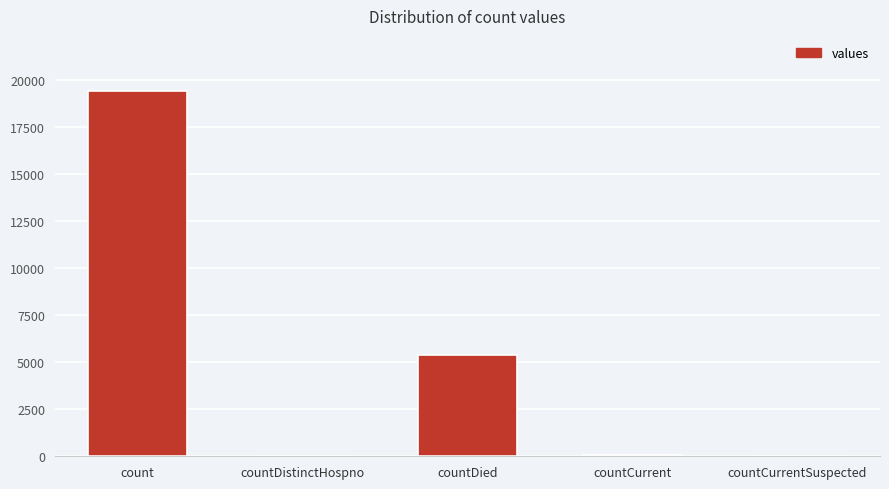

What is the maximum value shown in the chart?

19420